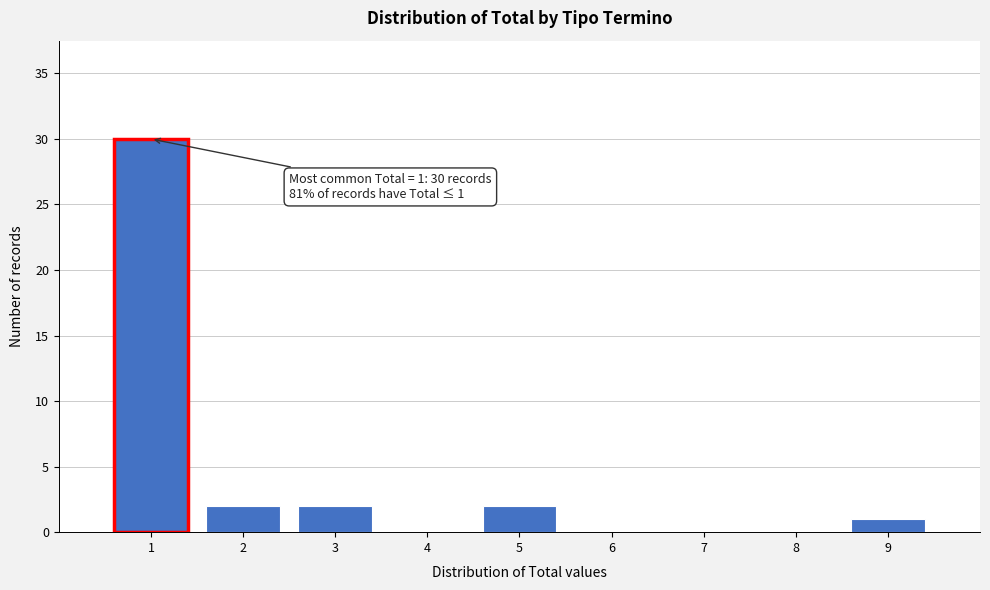

Which range on the x-axis has the tallest bar?

0.5 to 1.5